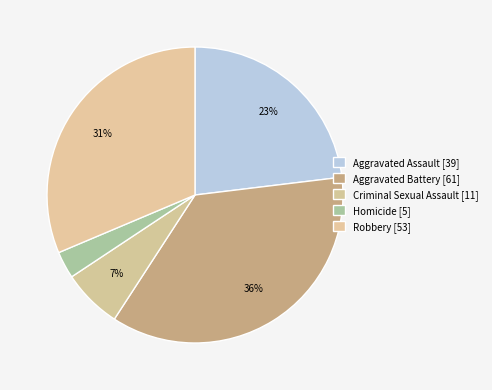

Count the number of slices in the pie.

5